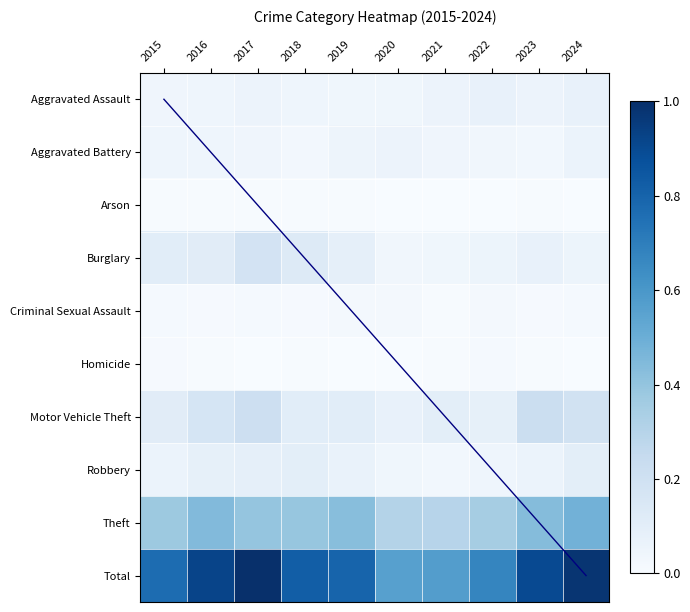

What is the highest value of the Burglary series?

0.2